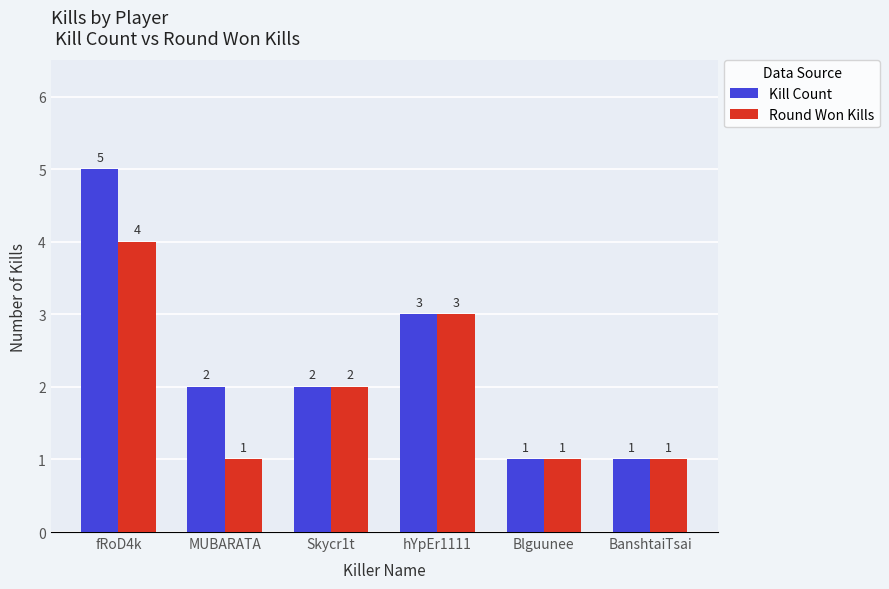

At which category is the sum across all series the highest?

fRoD4k